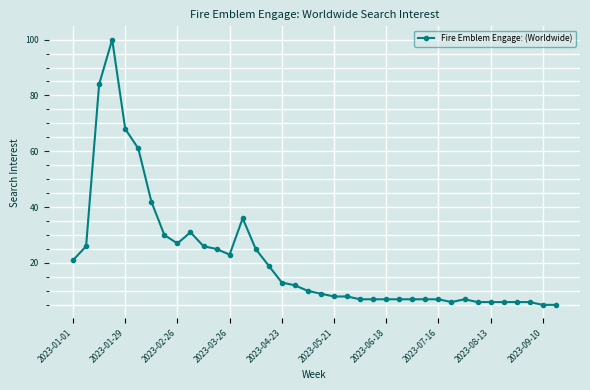

What is the average value?

21